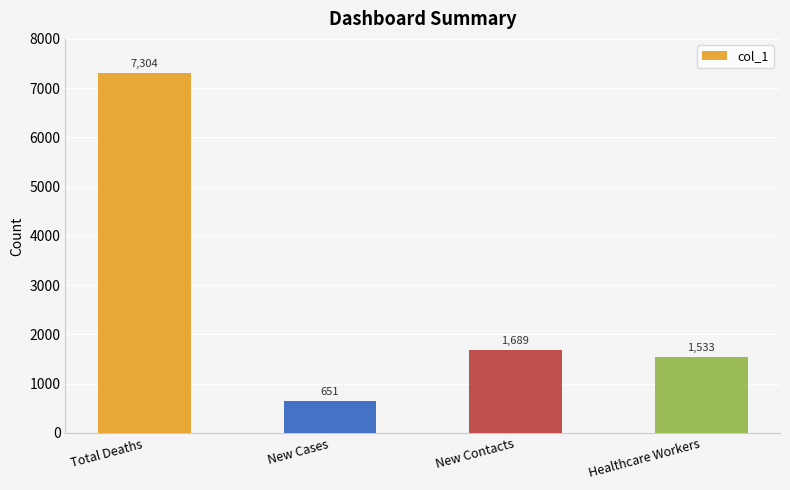

Which category has the highest value across all series?

Total Deaths